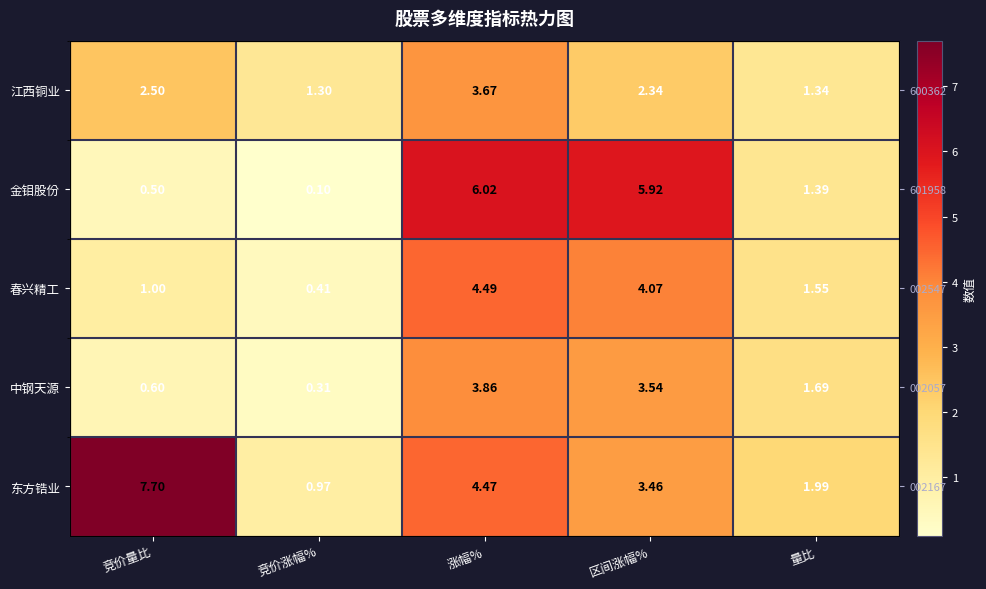

Where is 中钢天源 nearest to the value 2?

量比